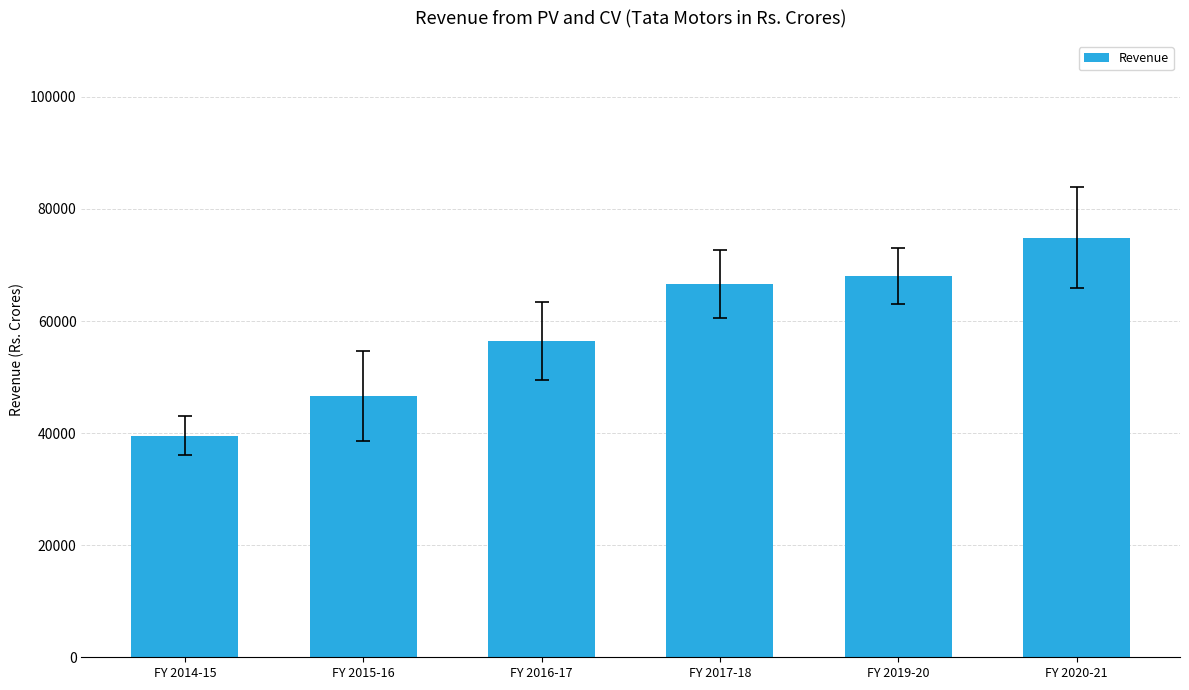

The chart shows a value of 68056.9 at FY 2019-20. True or false?

True